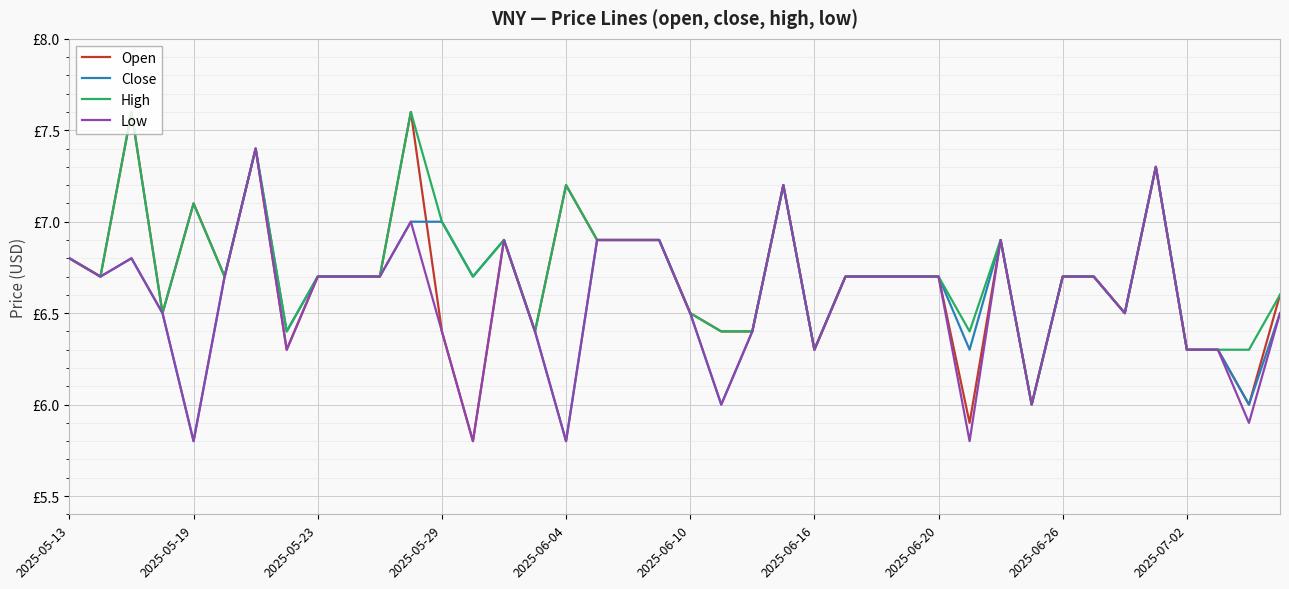

What is the greatest value displayed?

7.6